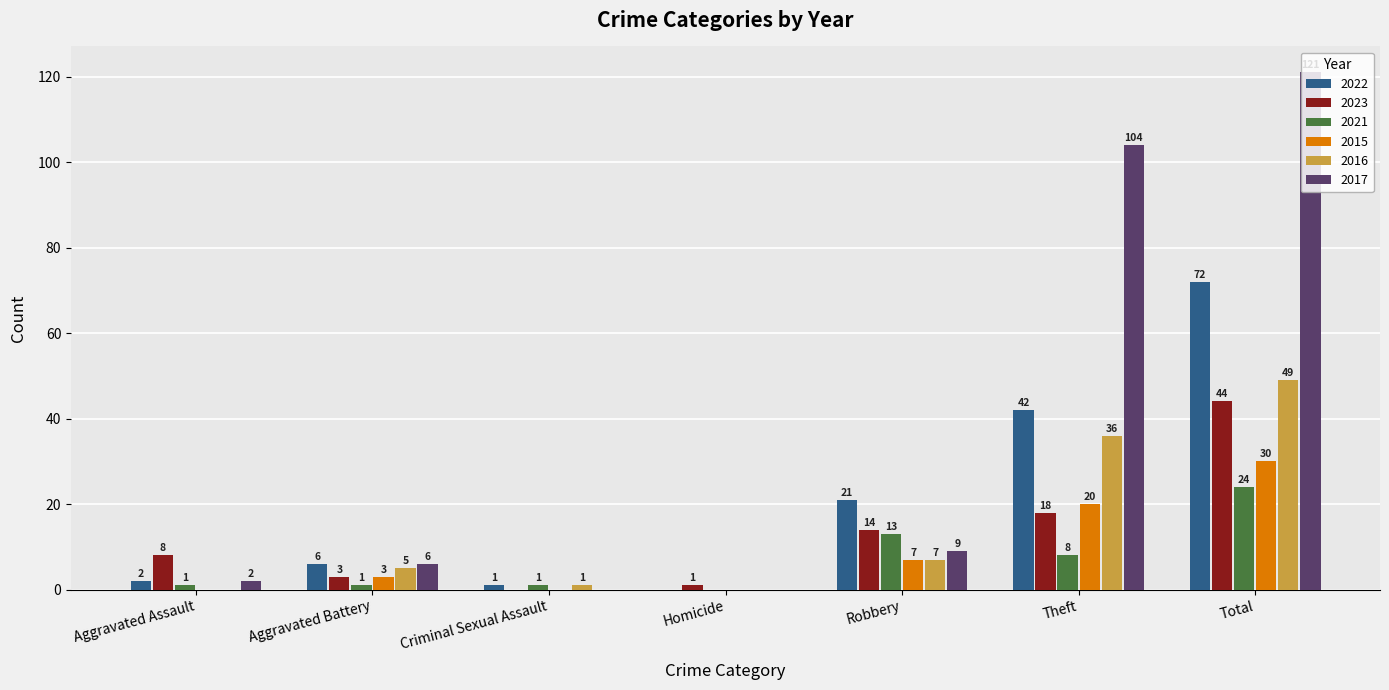

Where is 2021 nearest to the value 12?

Robbery